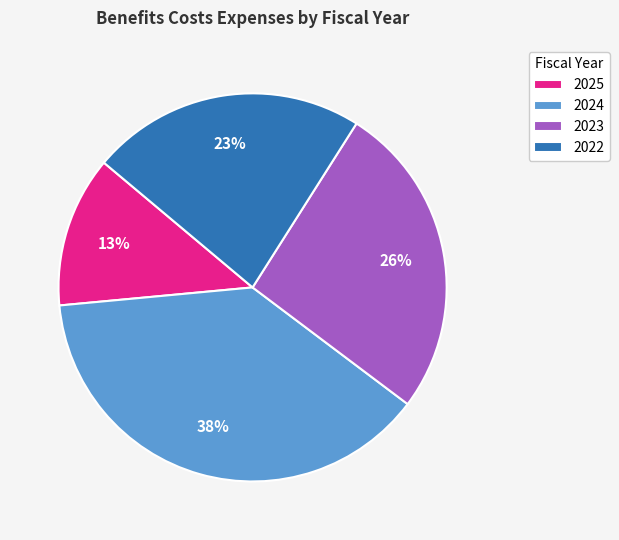

Approximately how many times larger is the value at 2025 compared to 2024?

0.3